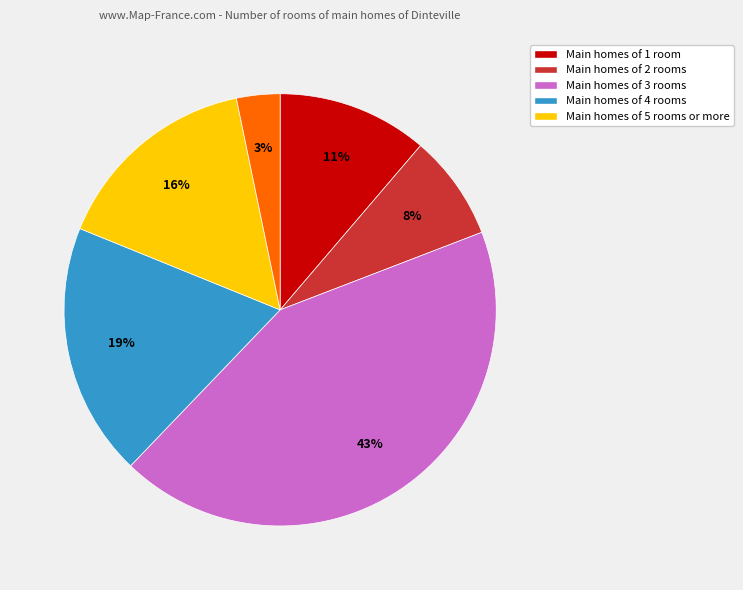

To the nearest percent, what is the difference between the largest and smallest slice percentages?

40%